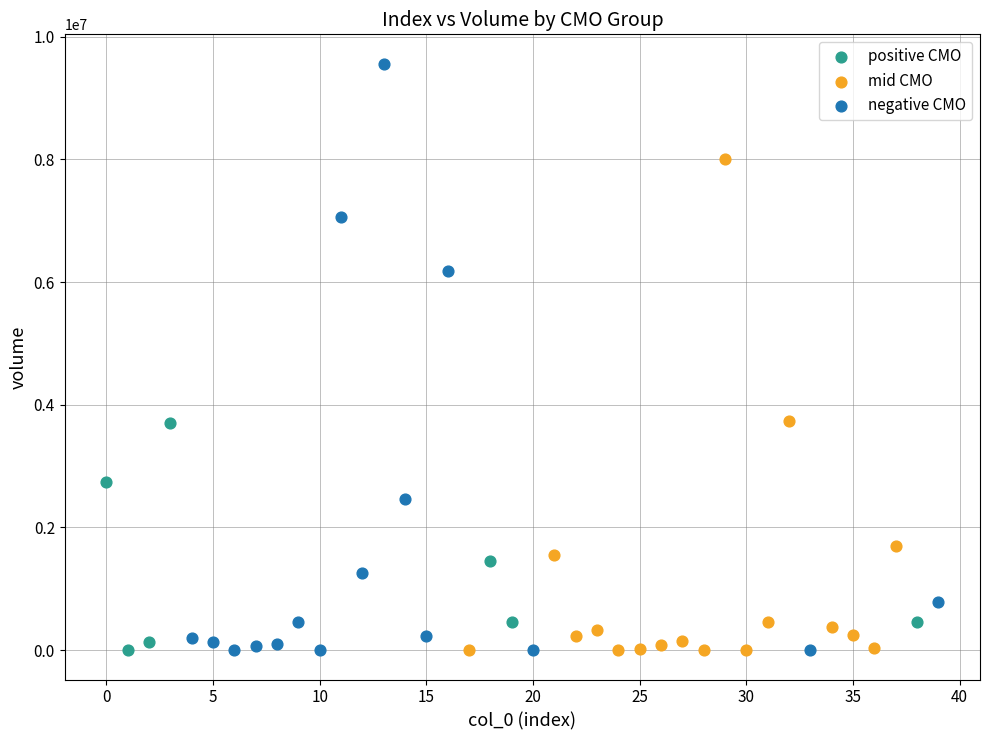

Which series reaches the maximum Y coordinate?

negative CMO